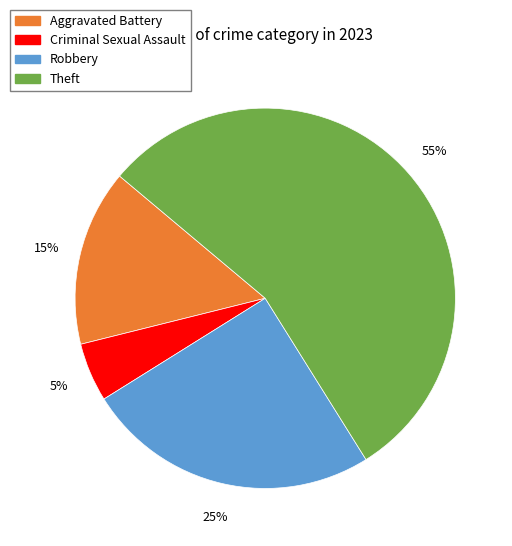

How many slices are in this pie chart?

4